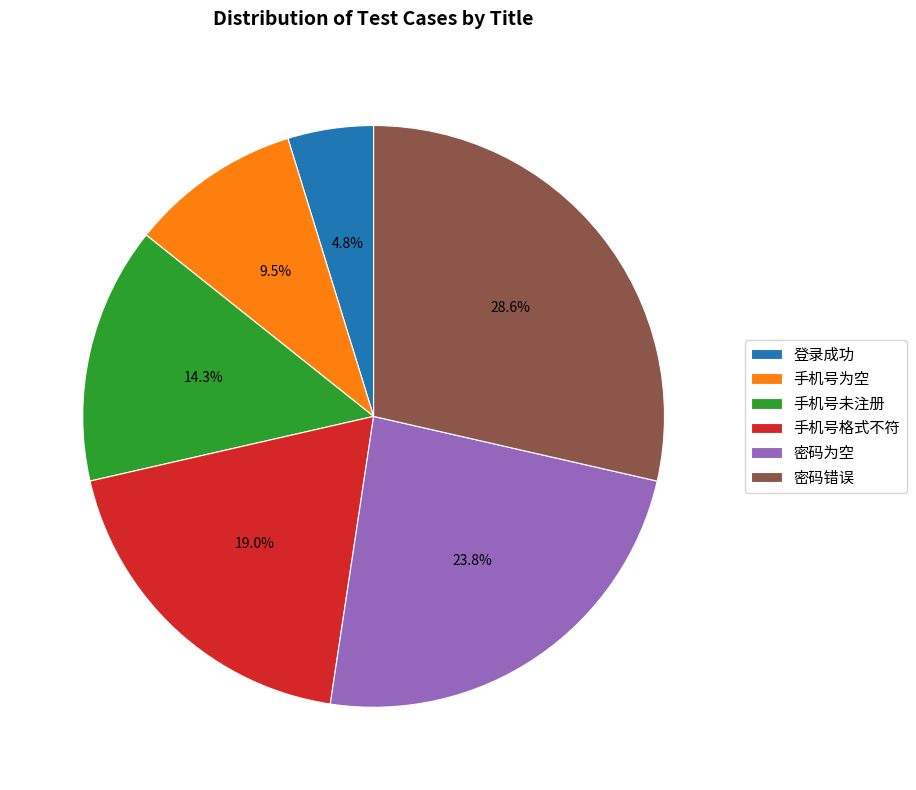

To the nearest percent, what portion does 密码为空 represent?

24%